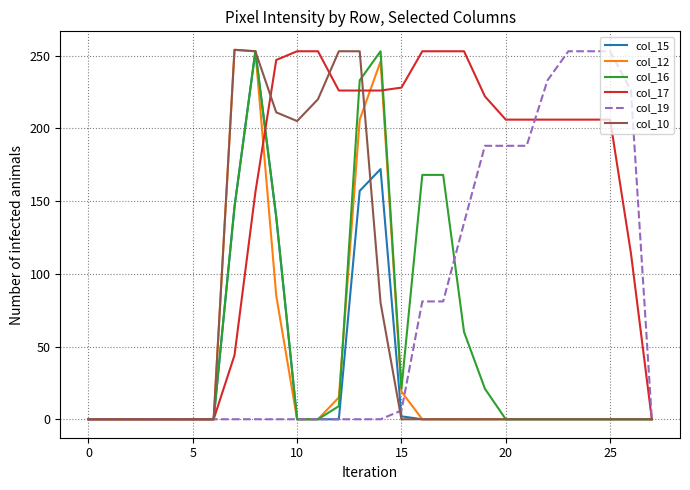

Which series has the largest total across all categories?

col_17